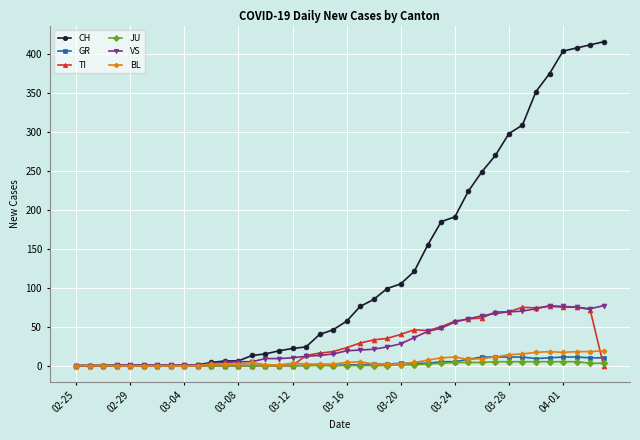

What is the maximum value for VS?

77